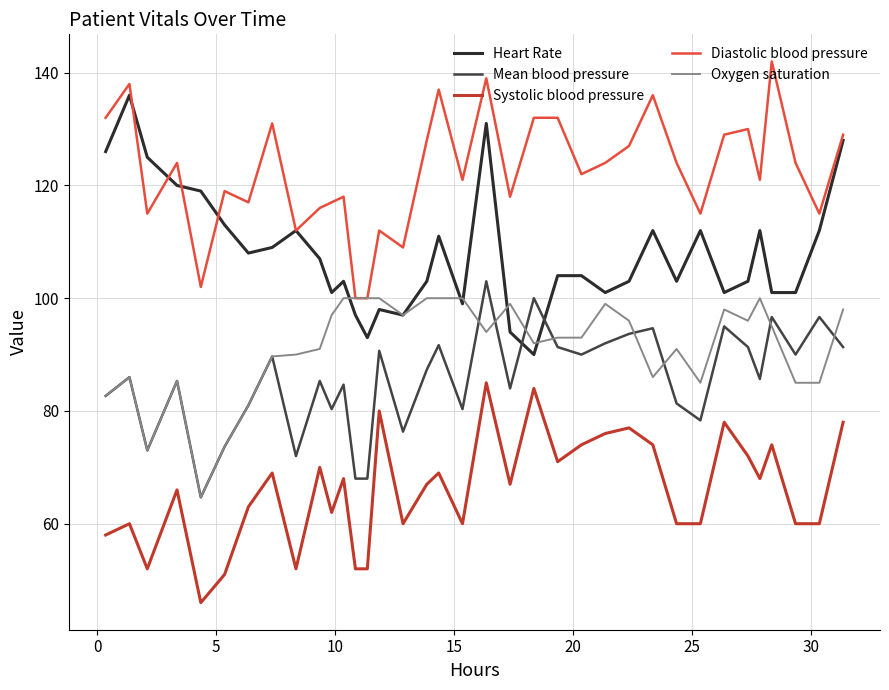

True or false: Systolic blood pressure and Oxygen saturation cross at least once.

False